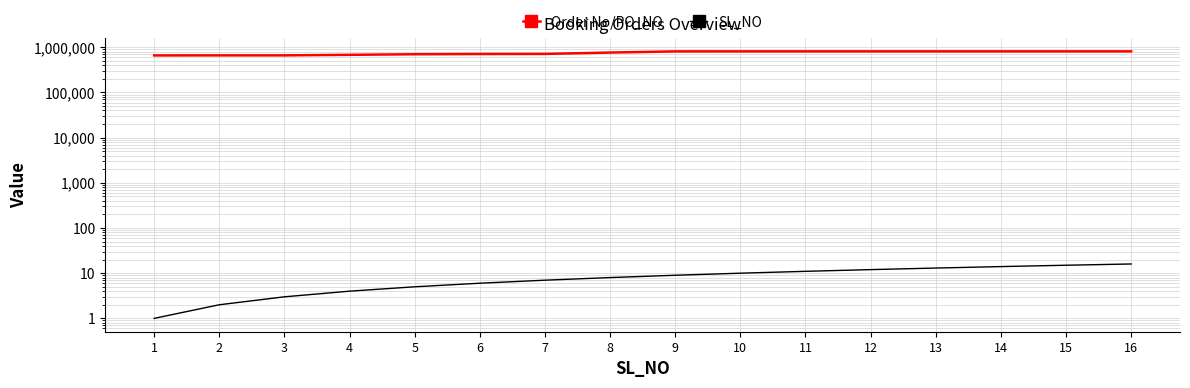

Count the number of categories in the chart.

16